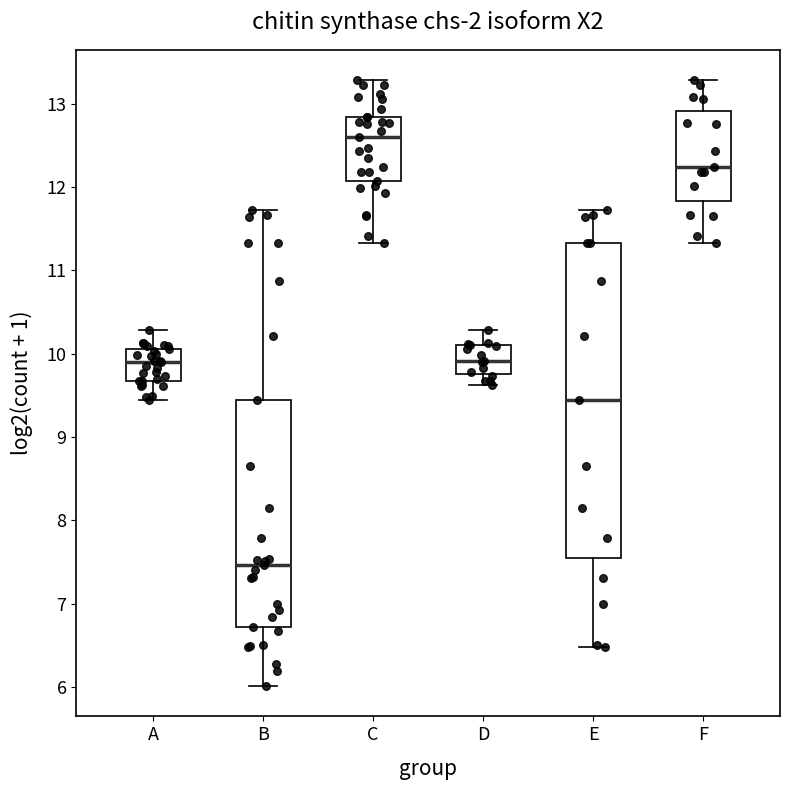

Where is the lower edge of the box for D on the y-axis? The values are not printed on the chart, so give them approximately, as read against the axis.

9.8